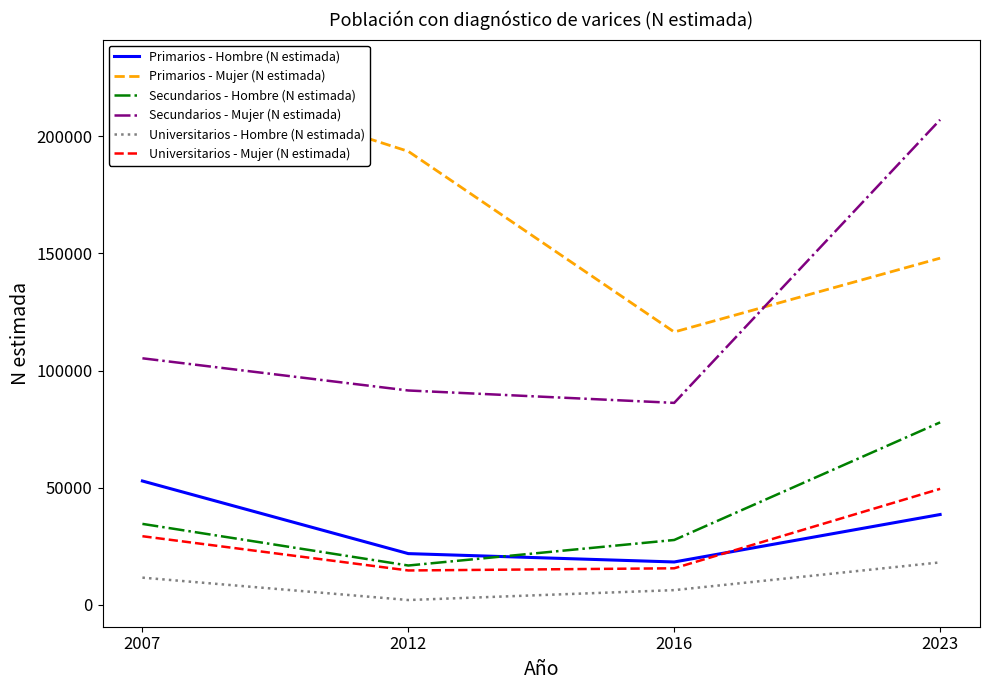

How many series are shown in this chart?

6